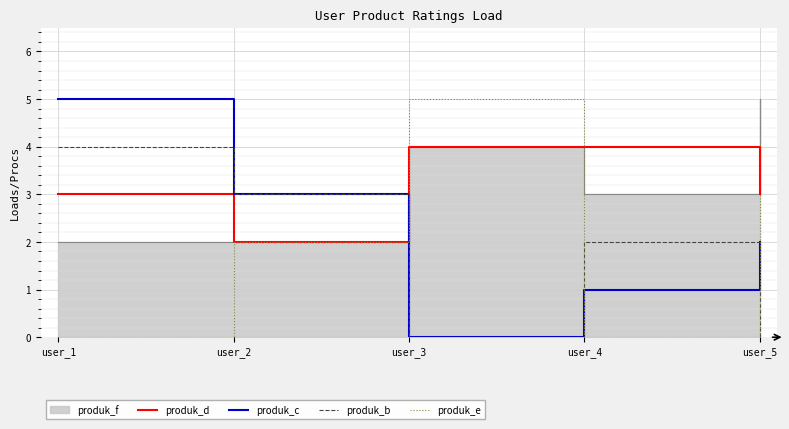

At which label does produk_e first exceed 2?

user_3